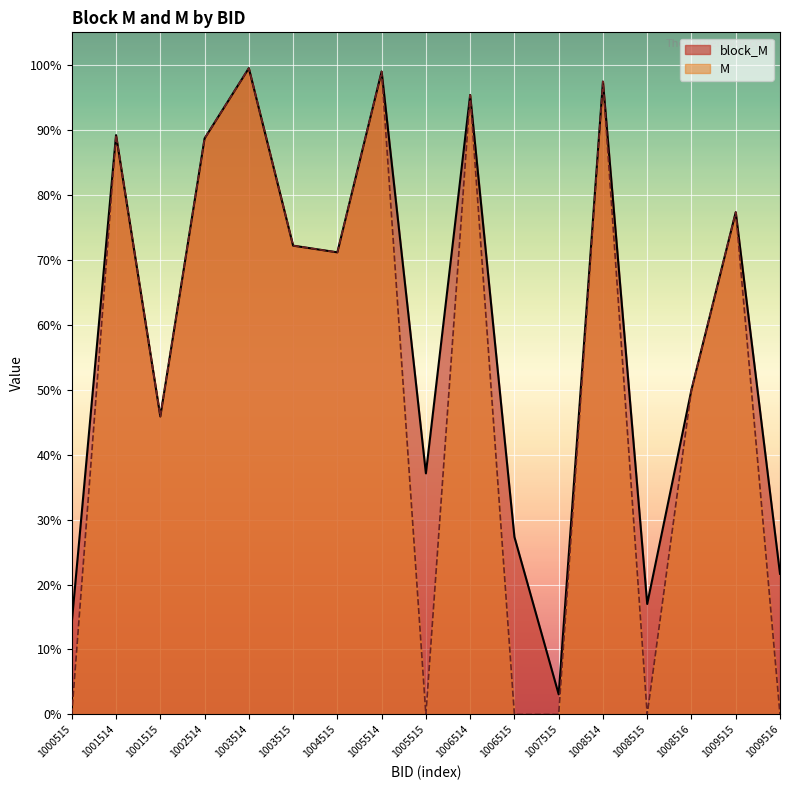

At how many categories does at least one series exceed 0?

17